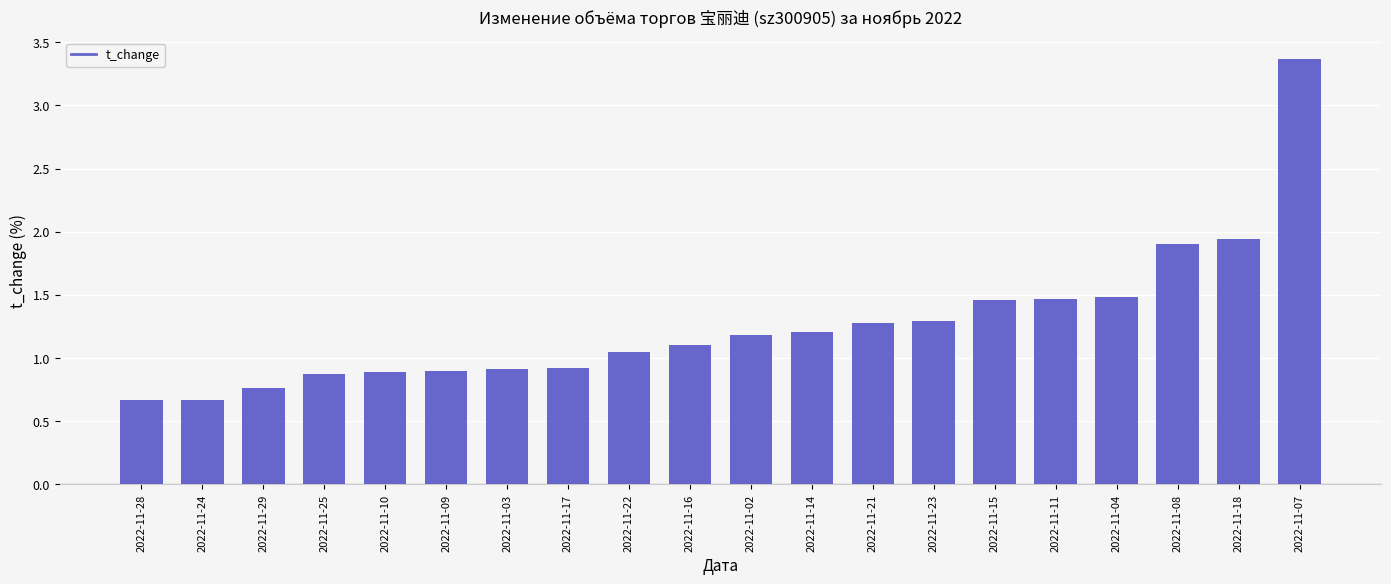

How many bars are there in total?

20